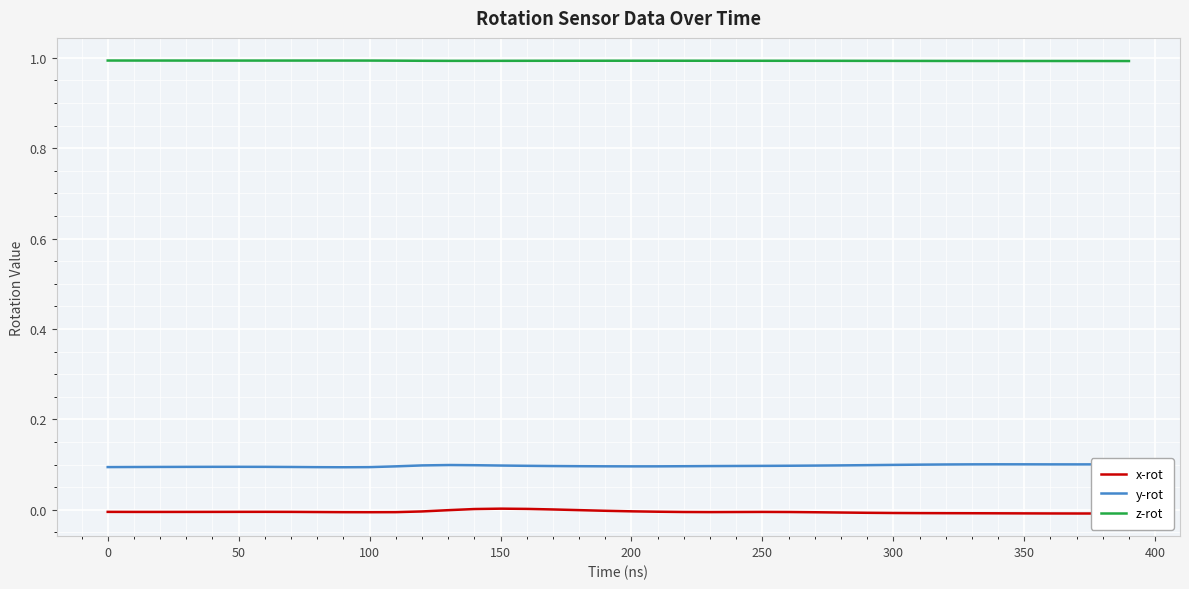

Which series has the largest total across all categories?

z-rot